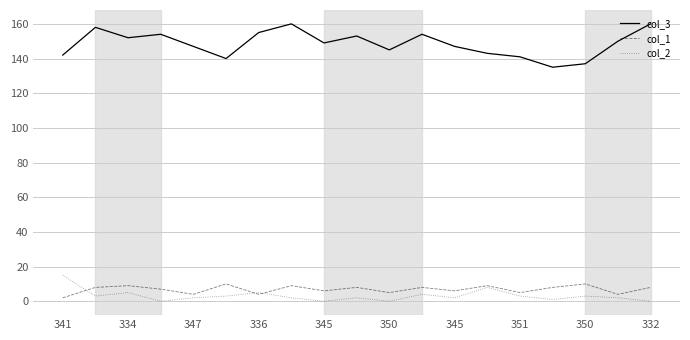

Which series has the largest total across all categories?

col_3